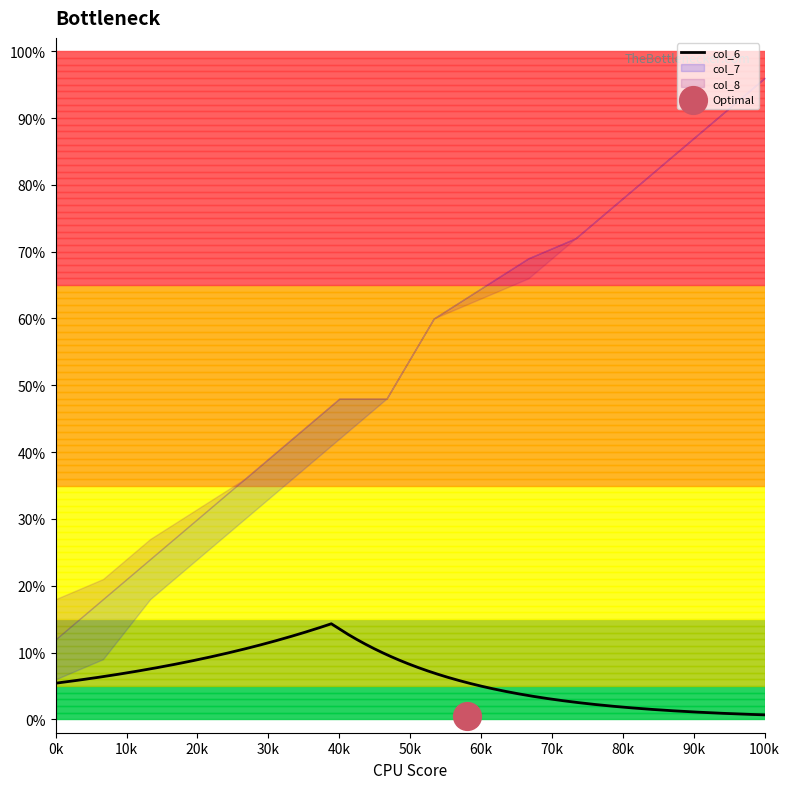

At how many categories does at least one series exceed 3?

10